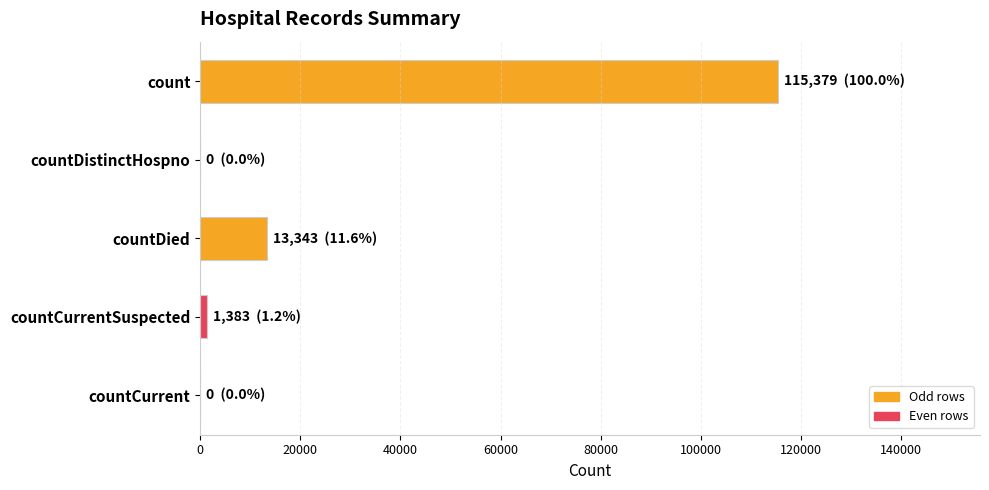

How many data points does each series have?

5